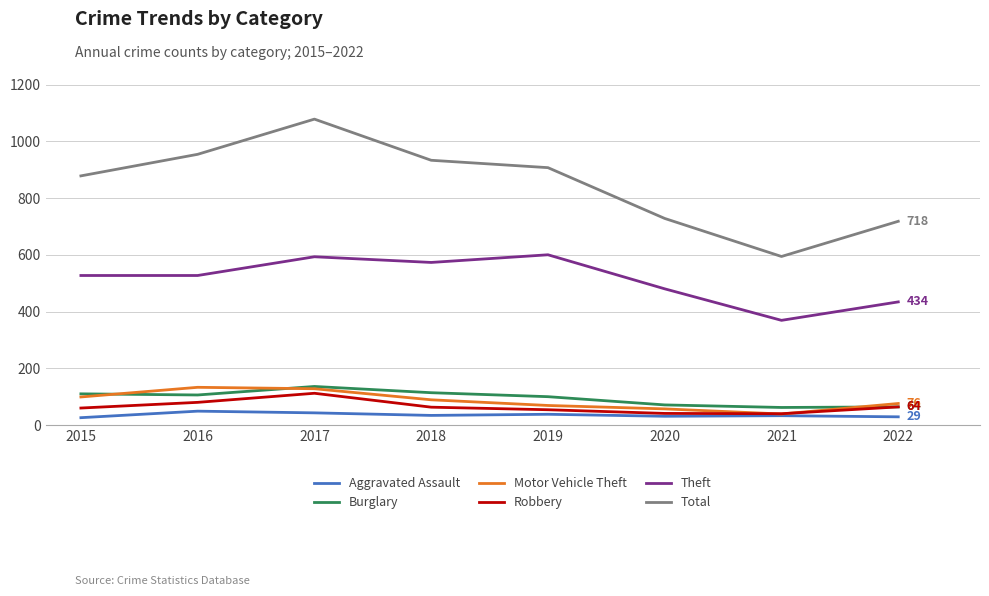

What is the minimum value for Robbery?

40